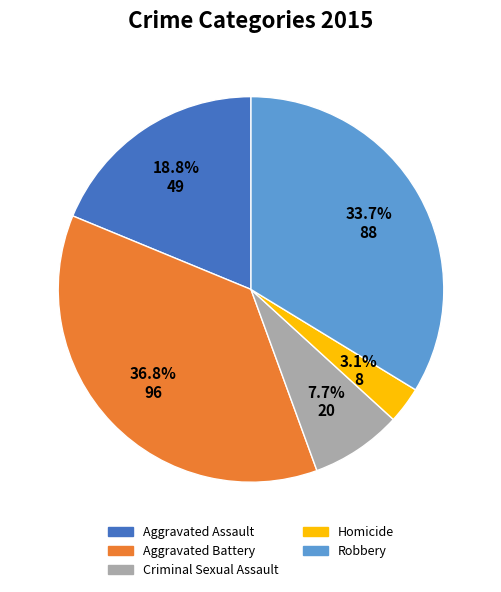

How many segments does this pie chart have?

5